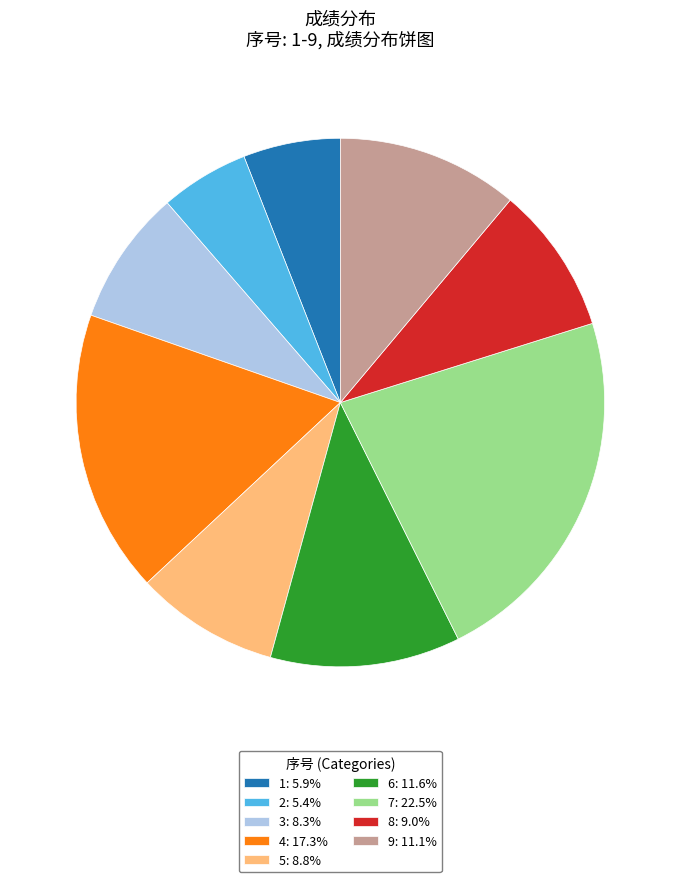

Does 3 account for over 50% of the chart?

No